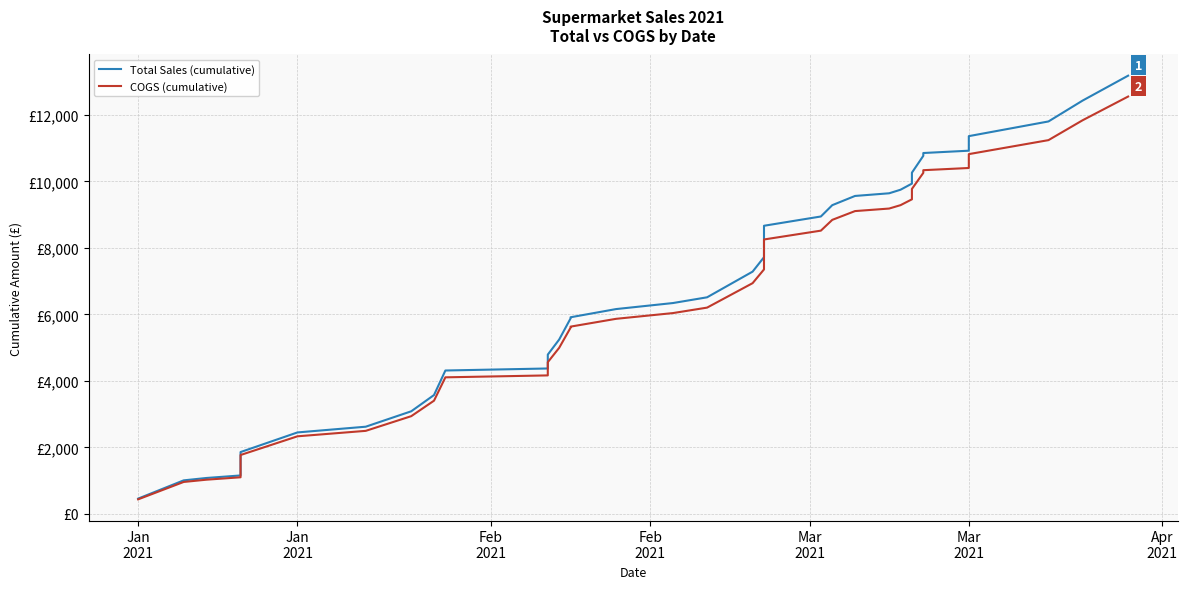

True or false: COGS (cumulative) and Total Sales (cumulative) cross at least once.

False